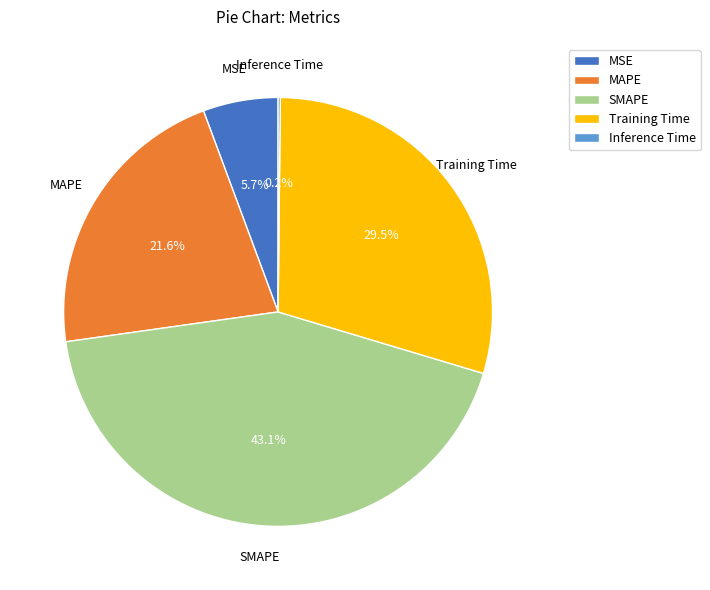

What percentage is the MSE slice, to the nearest percent?

6%